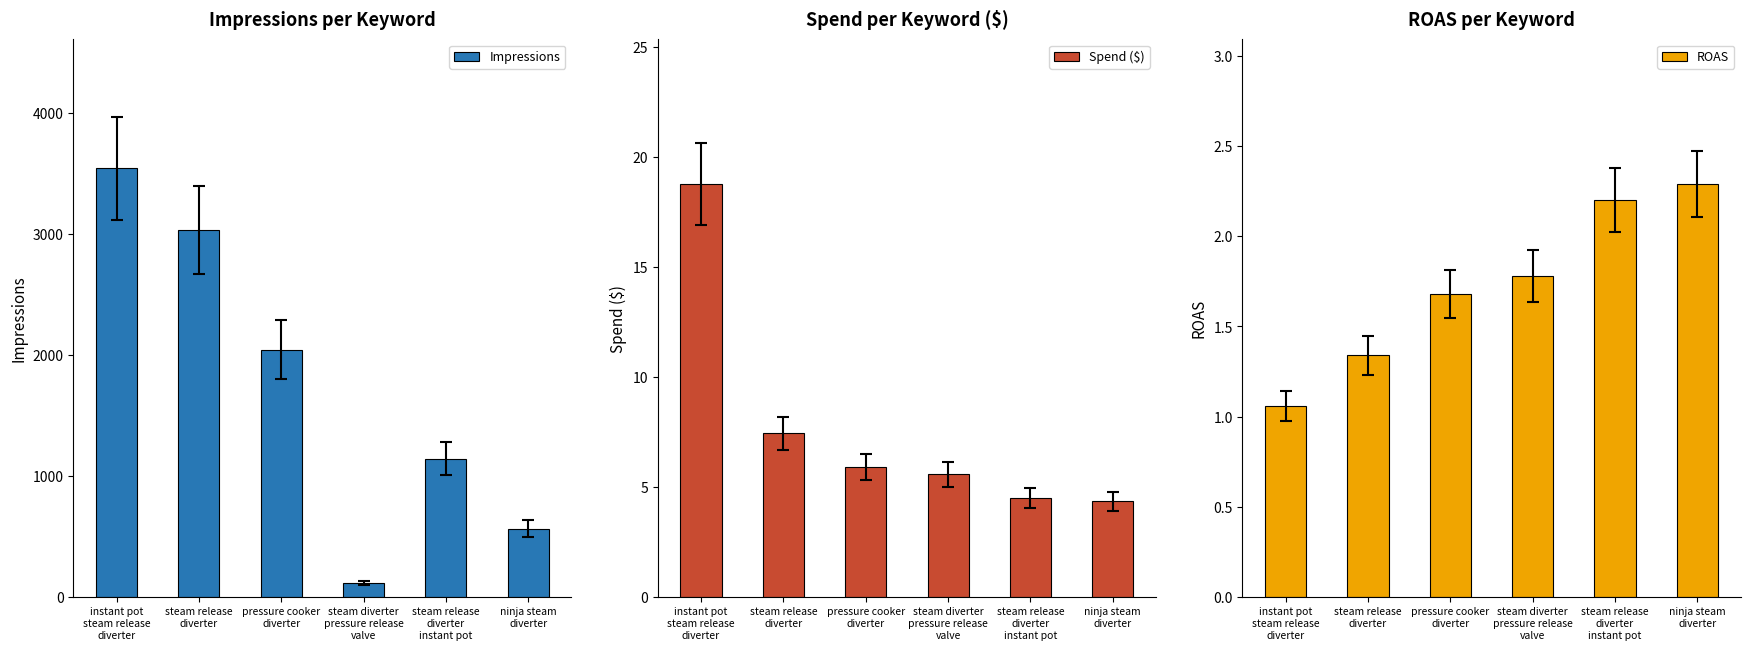

What are all the series names shown in the legend?

Impressions, Spend ($), ROAS